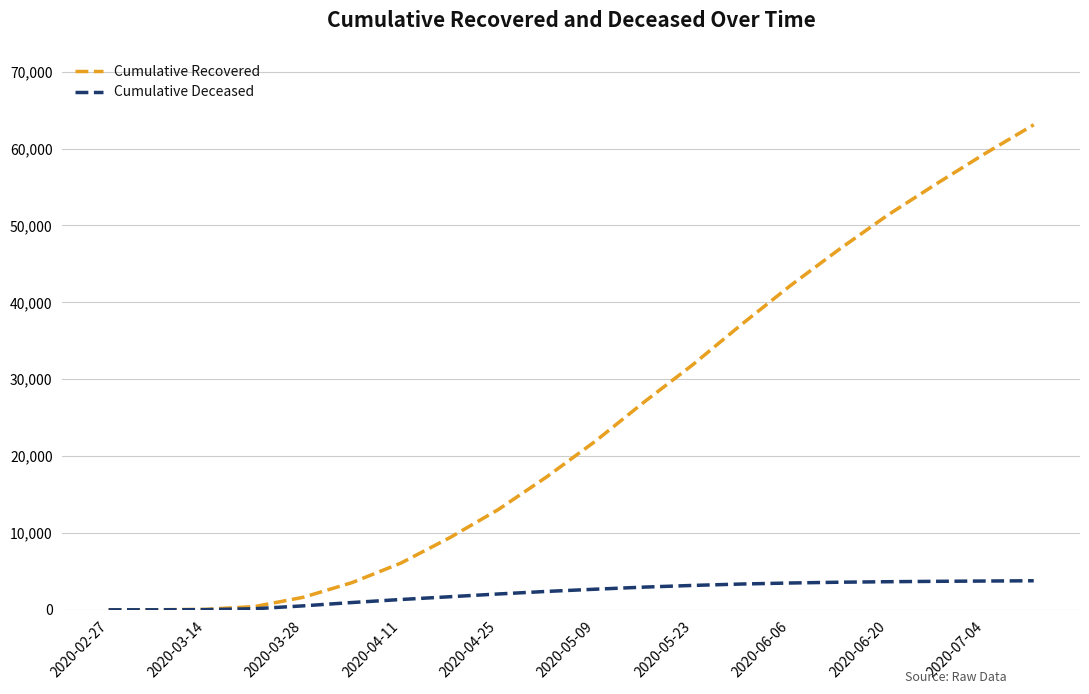

Rank the series by their maximum value, from highest to lowest.

Cumulative Recovered, Cumulative Deceased